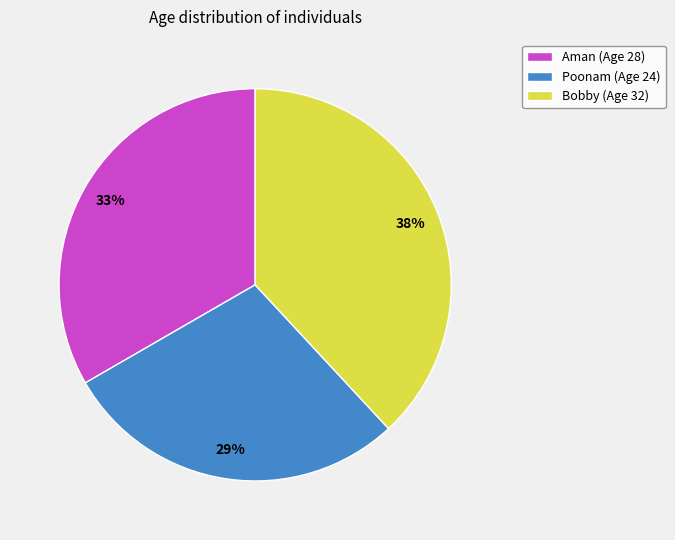

Rank the categories by value from highest to lowest.

Bobby, Aman, Poonam